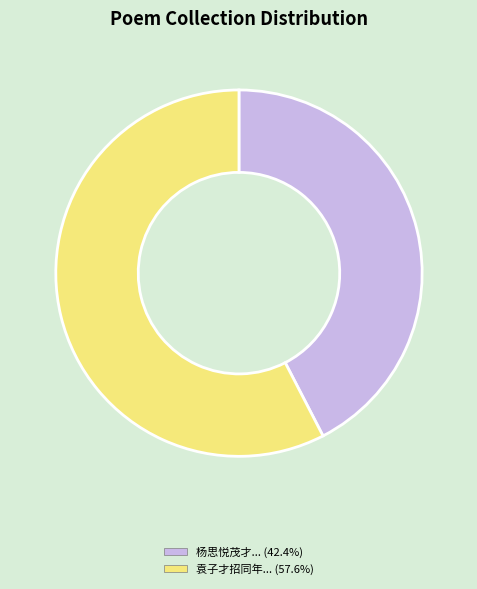

Does any single category account for the majority?

Yes